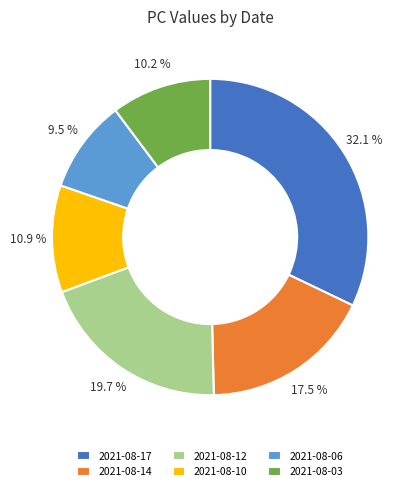

To the nearest percent, what is the difference between the 2021-08-03 and 2021-08-10 slice percentages?

1%